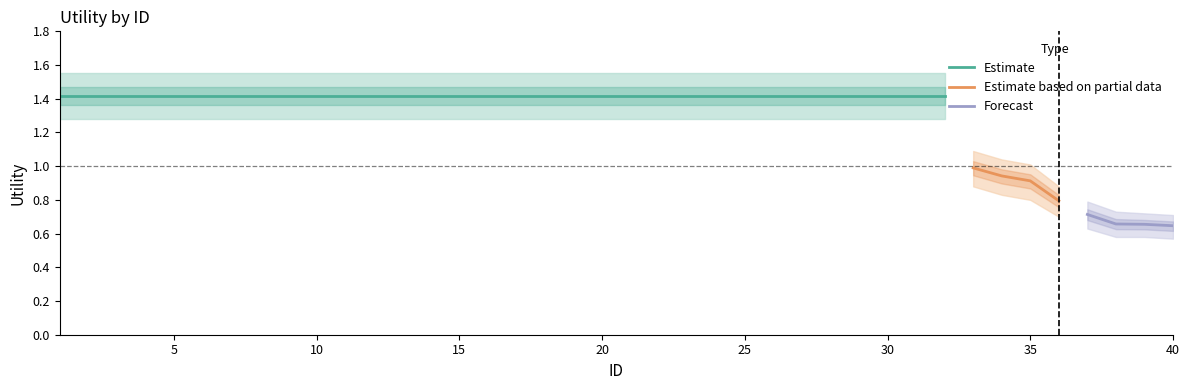

True or false: there are more than 0 points higher than both neighbors.

False